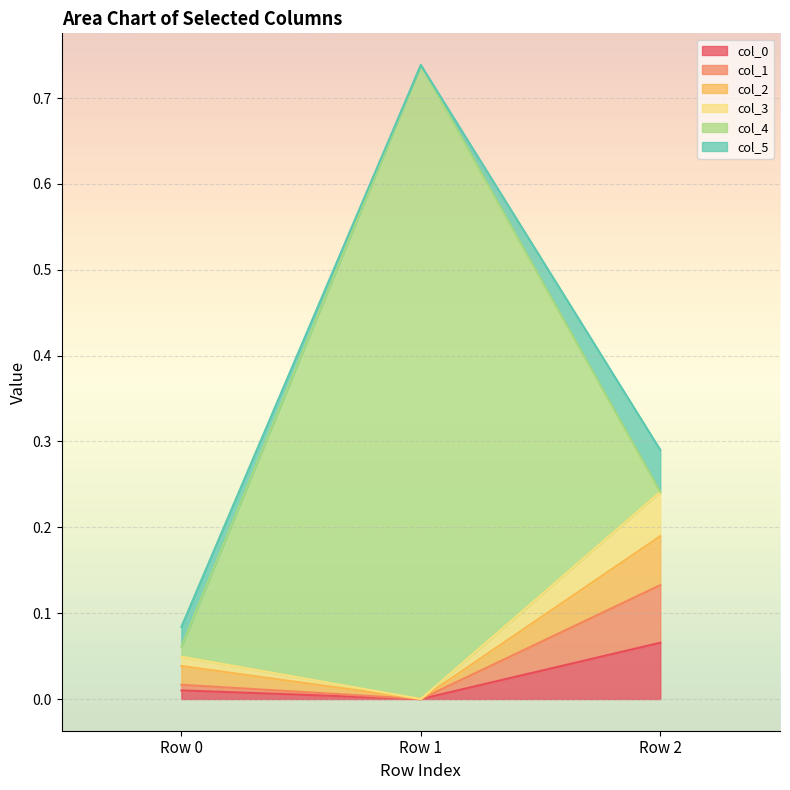

At which category is the sum across all series the highest?

Row 1